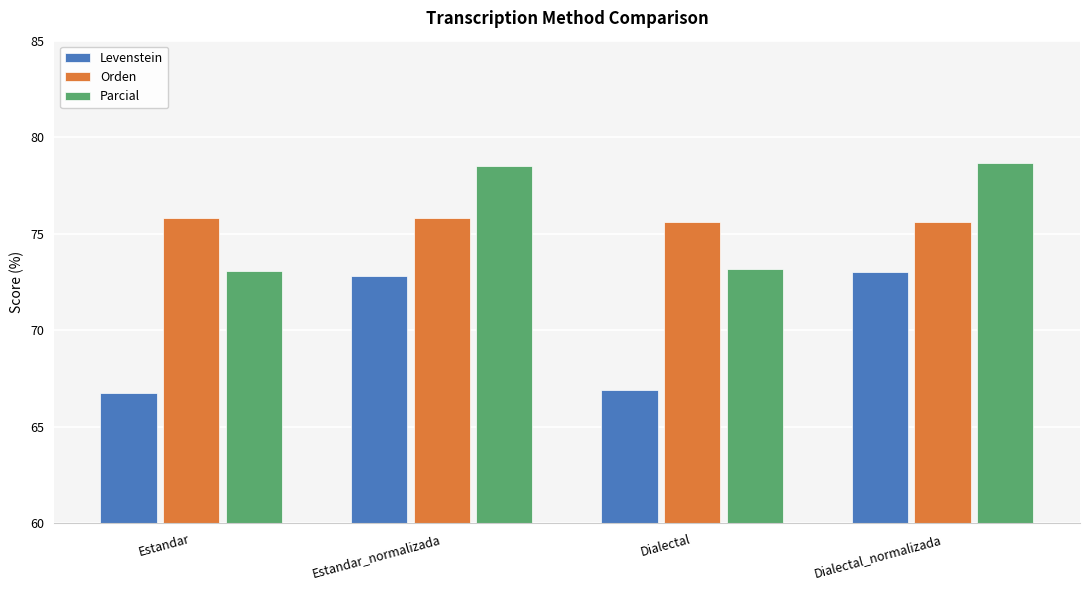

What is the average value of the Parcial series?

75.8